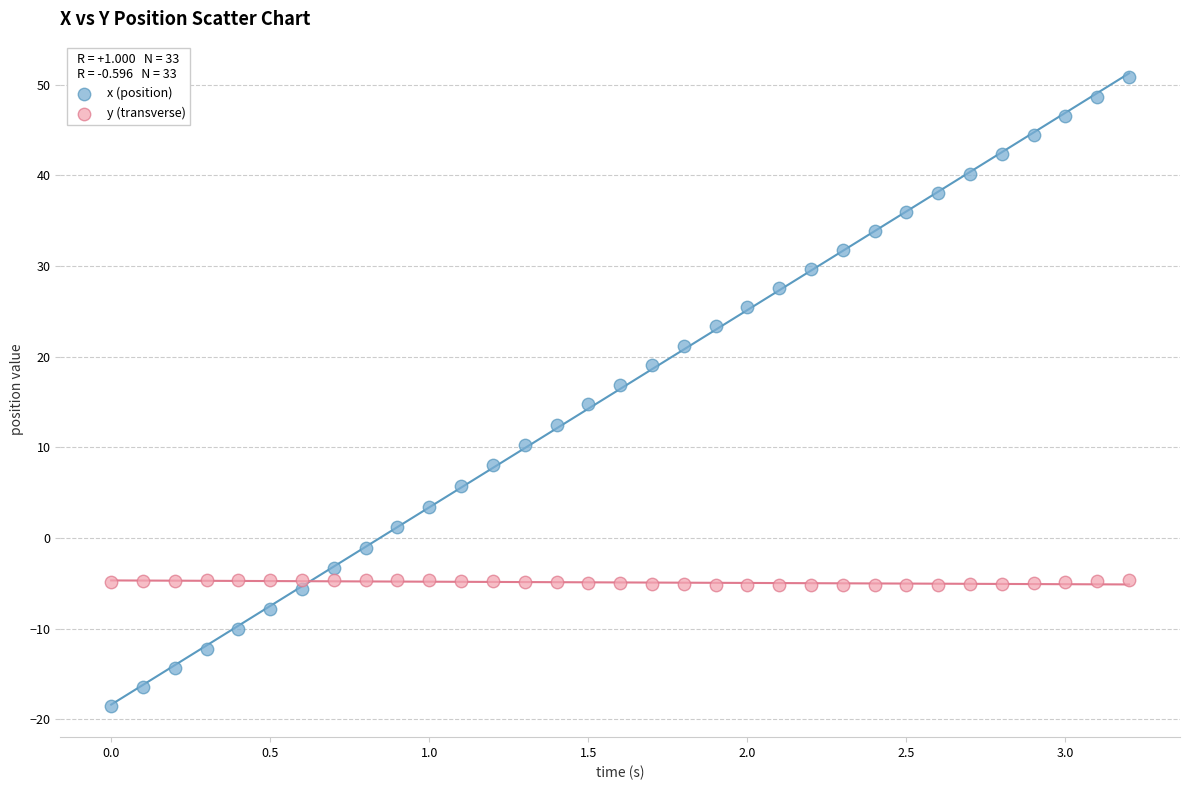

Which series contains the highest Y value?

x (position)